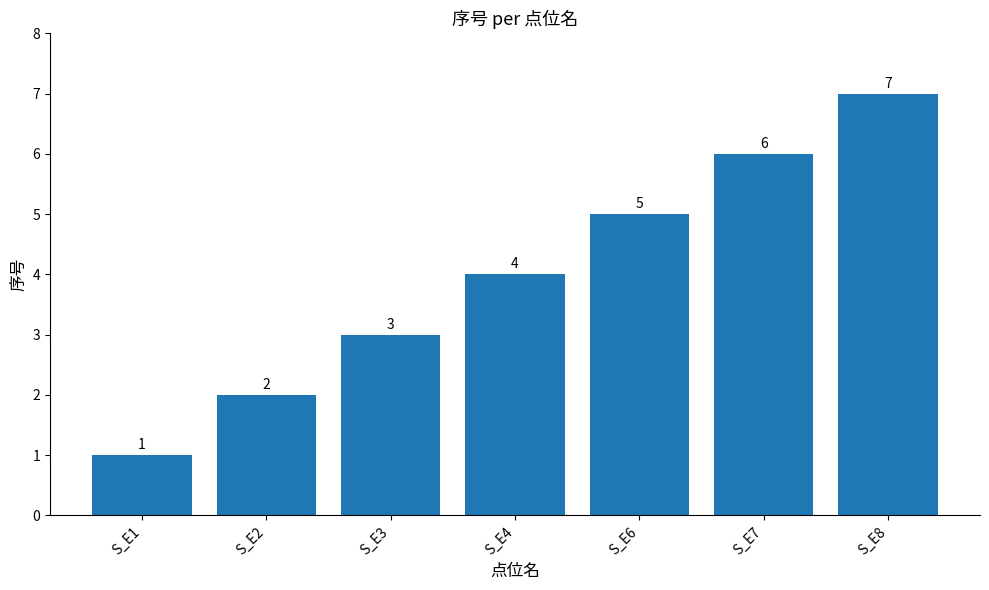

Rank the categories by value from highest to lowest.

S_E8, S_E7, S_E6, S_E4, S_E3, S_E2, S_E1